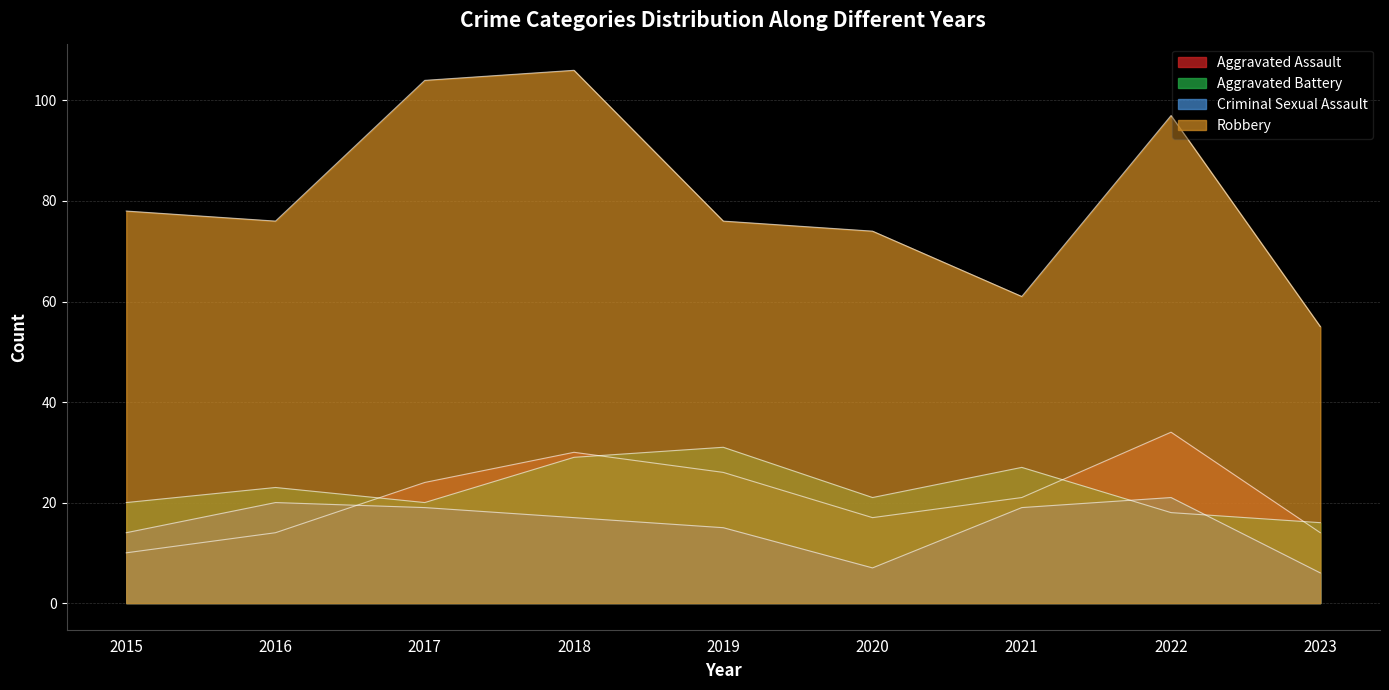

The value of Criminal Sexual Assault at 2019 is 7. True or false?

False